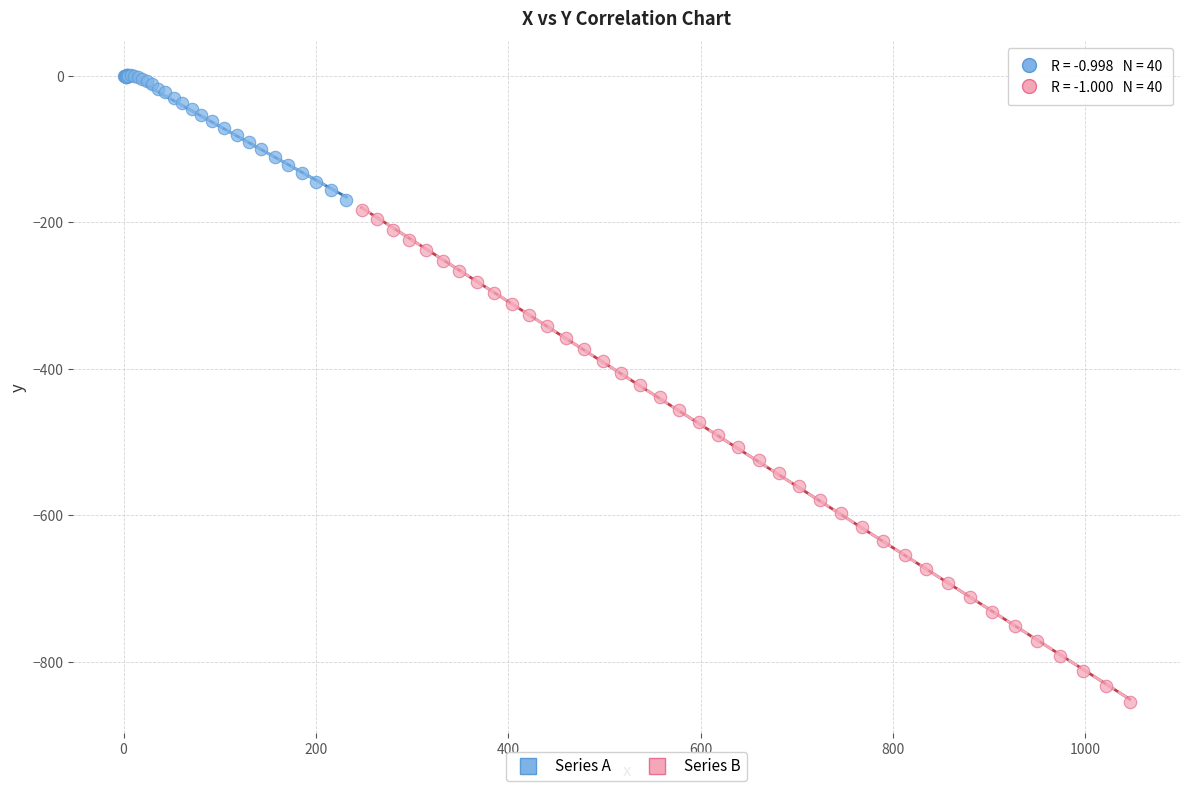

Which series contains the lowest Y value?

Series B